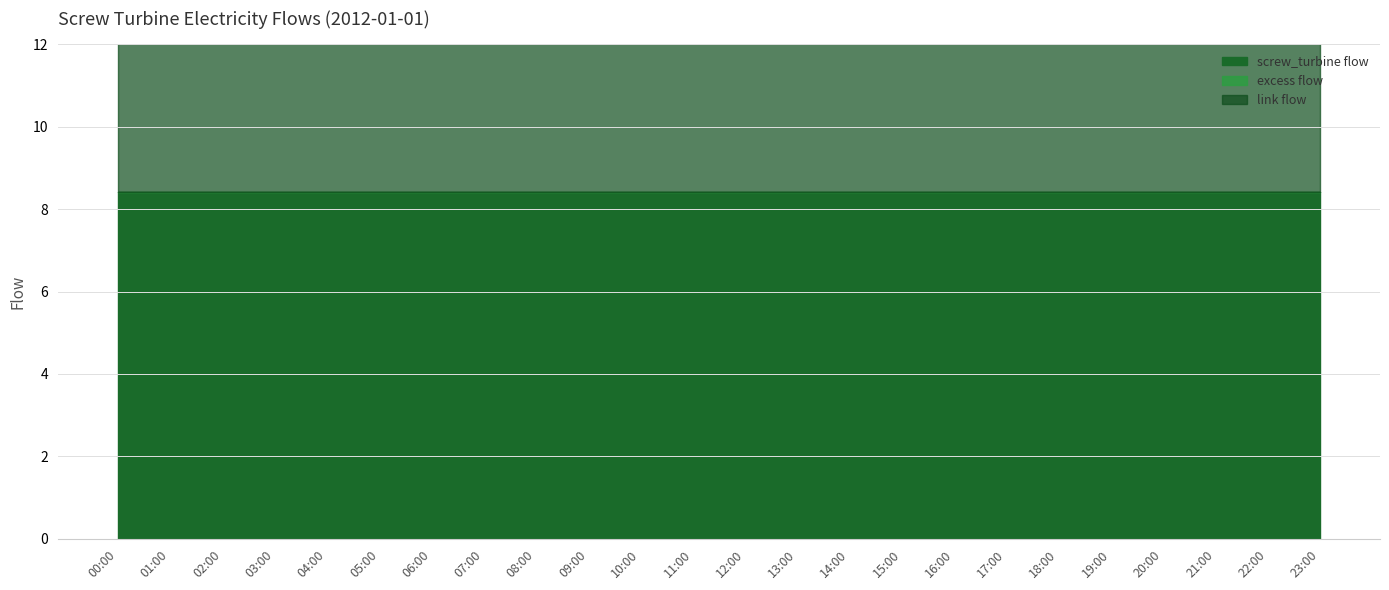

Rank the categories by screw_turbine flow value from highest to lowest.

00:00, 01:00, 02:00, 03:00, 04:00, 05:00, 06:00, 07:00, 08:00, 09:00, 10:00, 11:00, 12:00, 13:00, 14:00, 15:00, 16:00, 17:00, 18:00, 19:00, 20:00, 21:00, 22:00, 23:00